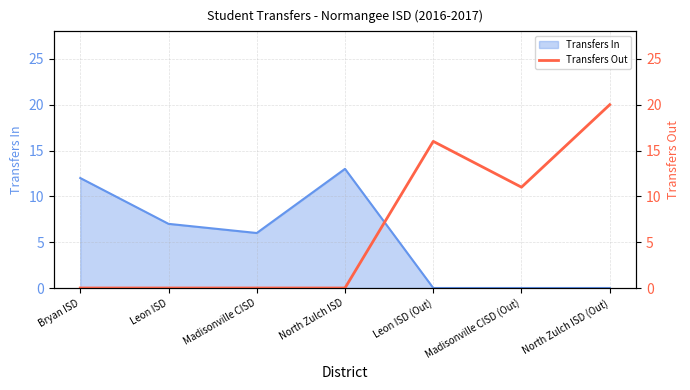

The value of Transfers In at Leon ISD is 5. True or false?

False